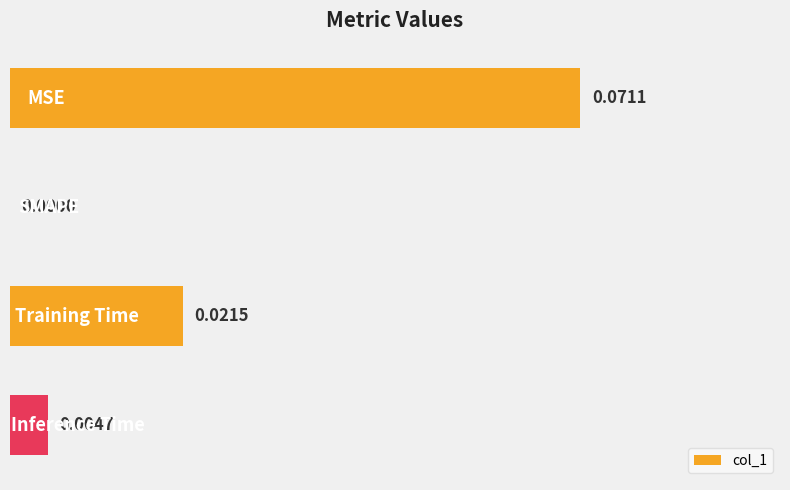

Are the bars horizontal?

Yes